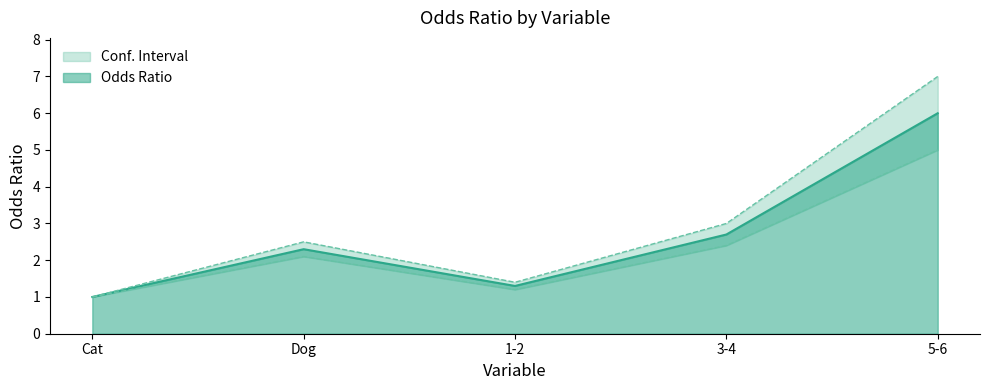

Between 1-2 and 5-6, which is larger?

5-6